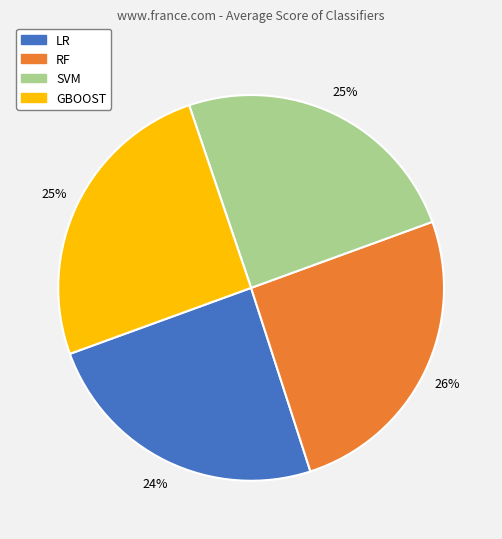

Combined, do SVM and LR account for over 50%?

No